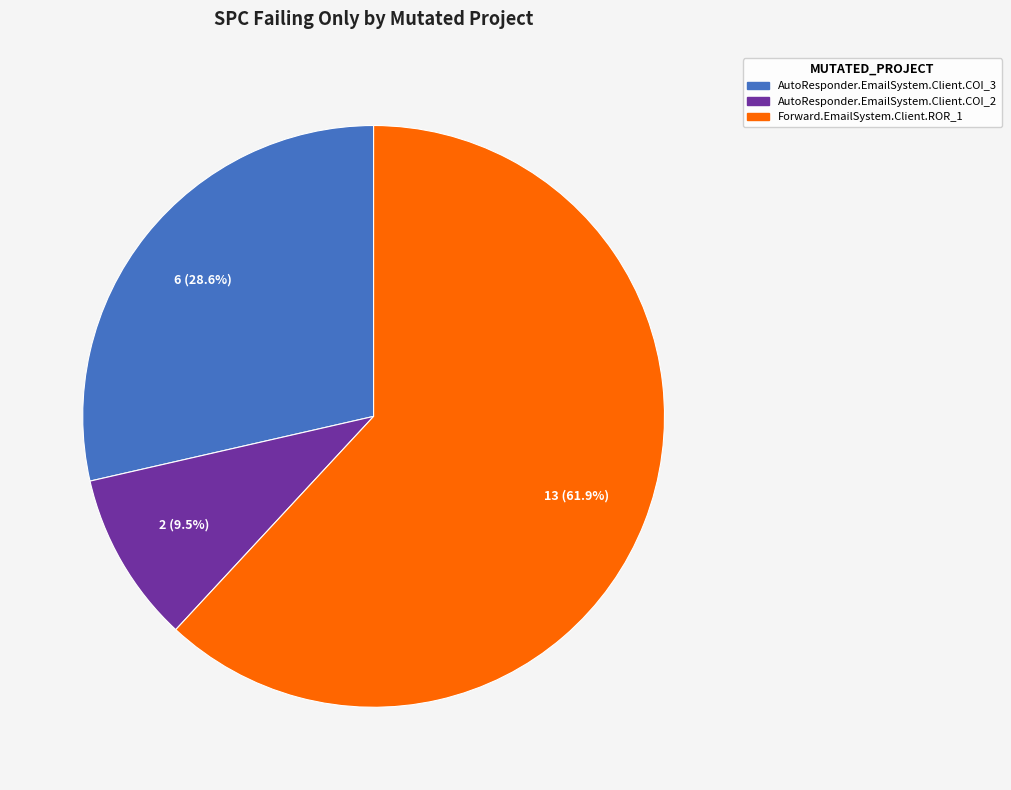

Approximately how many times larger is the value at AutoResponder.EmailSystem.Client.COI_3 compared to Forward.EmailSystem.Client.ROR_1?

0.5